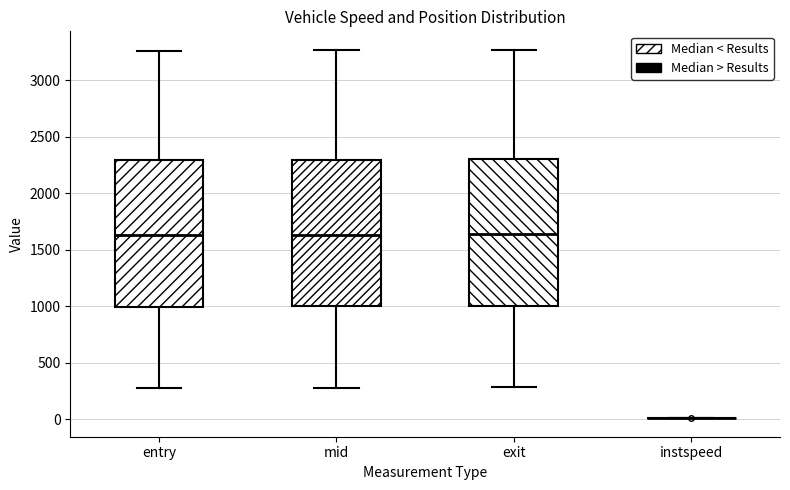

Reading left to right, read every box against the y-axis: the position of its median line, the range the box covers, and the ends of its whiskers. The values are not printed on the chart, so give them approximately, as read against the axis.

entry: median 1650, box 1000 to 2300, whiskers 300 to 3250
mid: median 1650, box 1000 to 2300, whiskers 300 to 3250
exit: median 1650, box 1000 to 2300, whiskers 300 to 3250
instspeed: box collapsed to a line at 0, whiskers 0 to 0